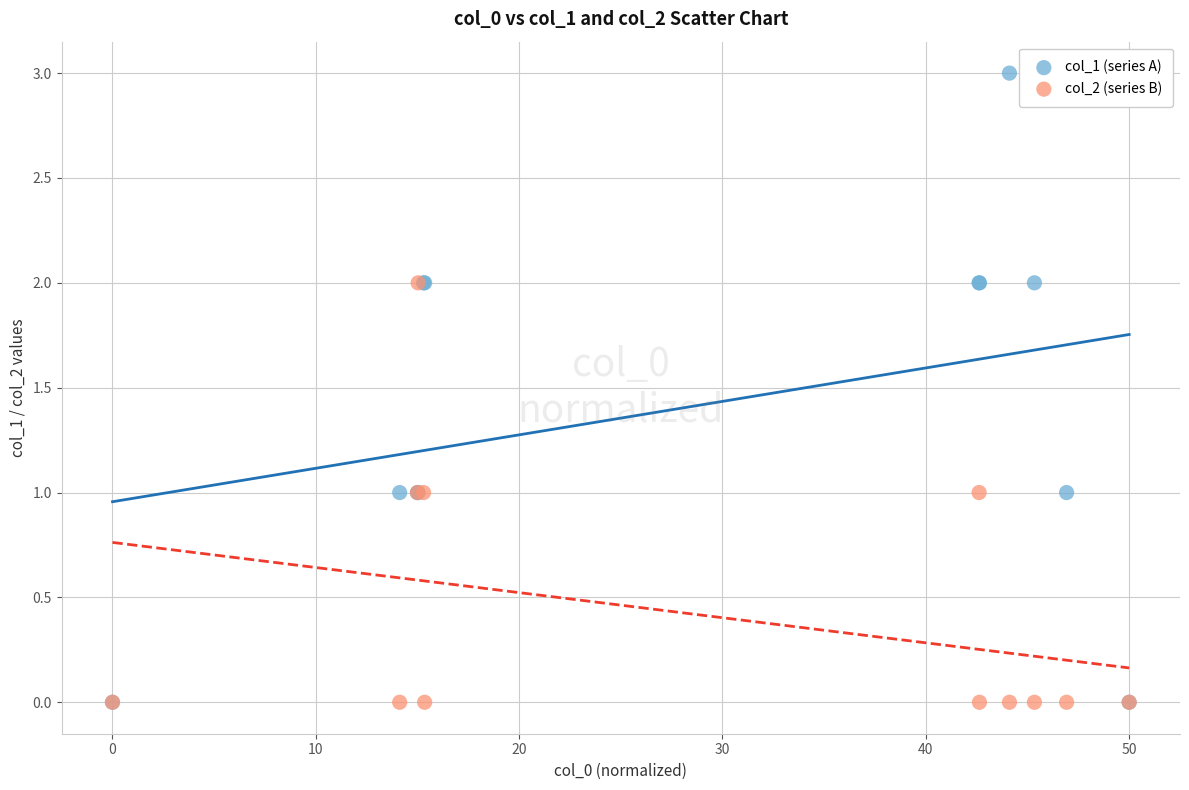

Which series contains the highest Y value?

col_1 (series A)